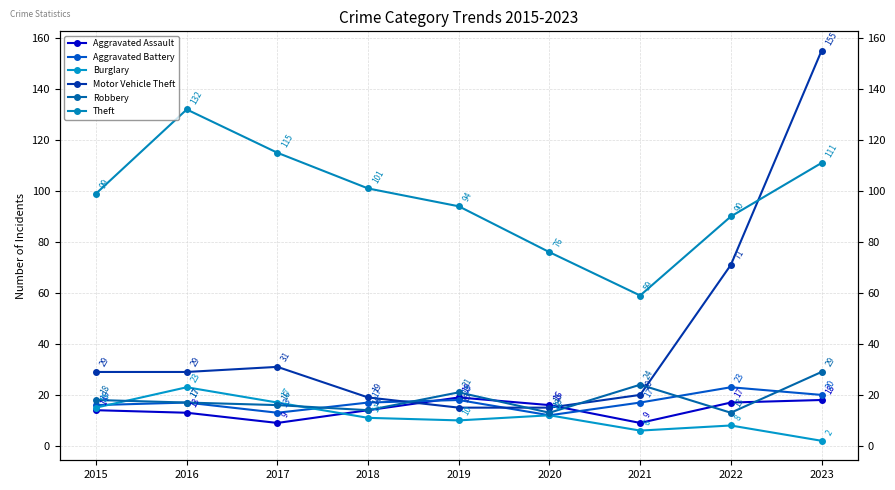

At which label does Aggravated Battery reach its minimum?

2020